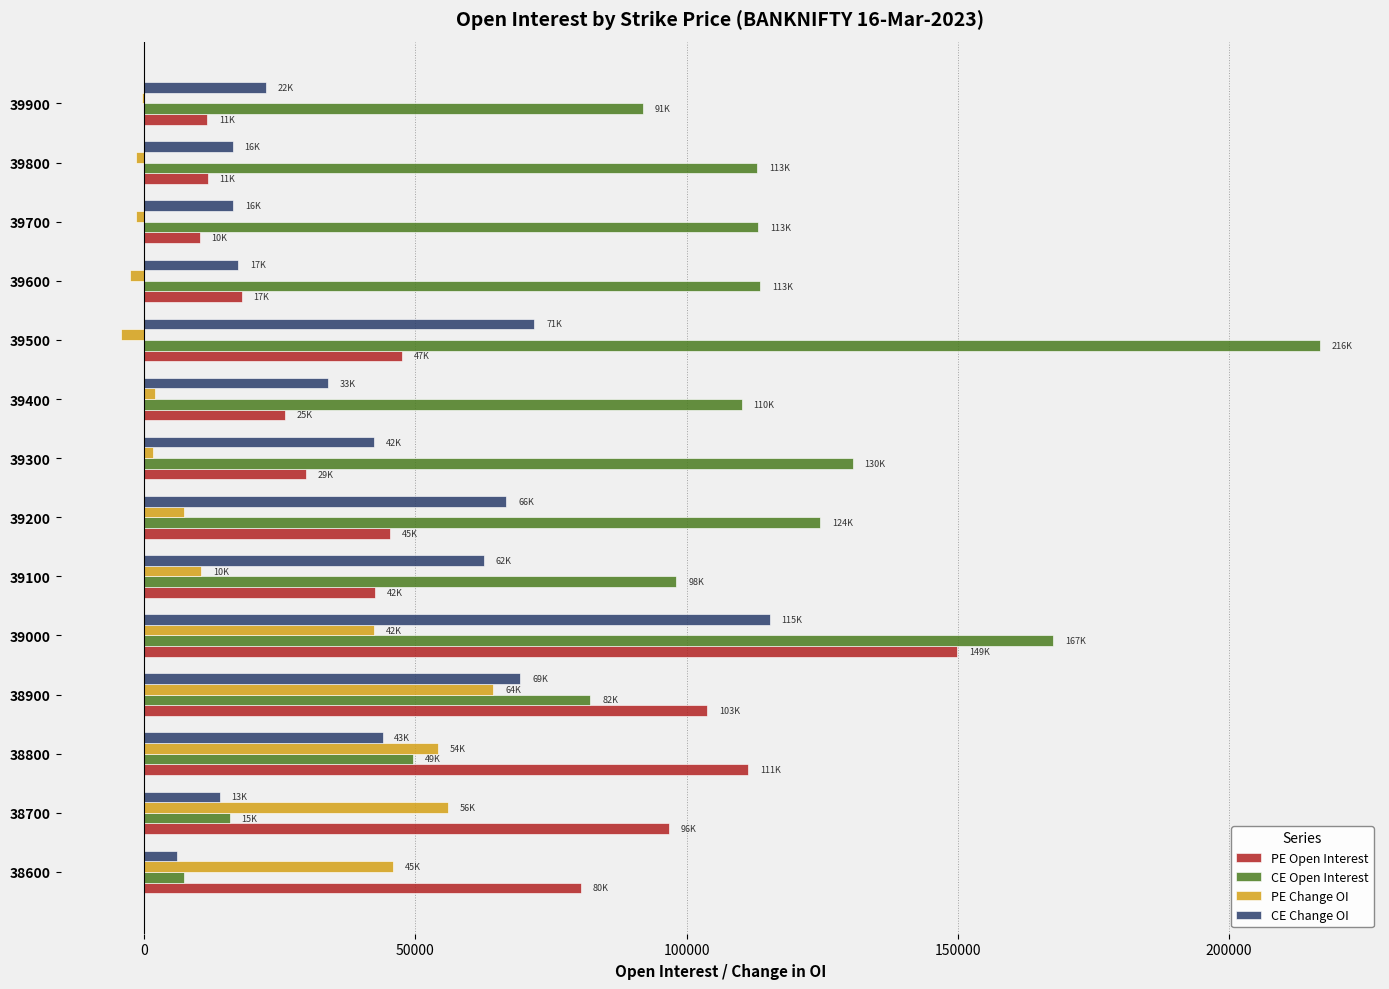

Between 39000 and 39600, which series saw the biggest shift?

PE Open Interest